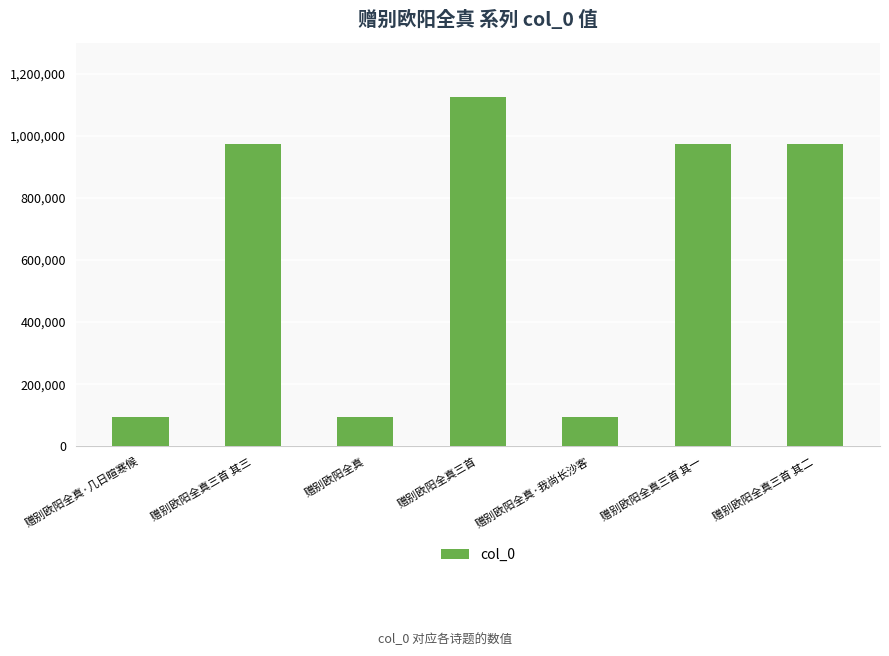

How many series are shown in this chart?

1